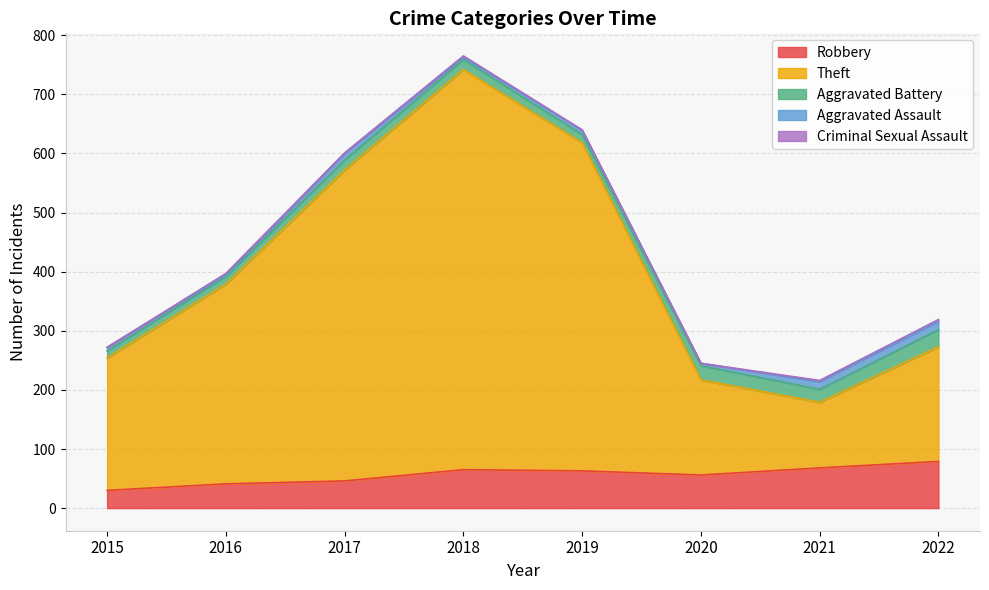

List the labels in order of Aggravated Battery value, largest first.

2022, 2020, 2021, 2017, 2018, 2019, 2016, 2015